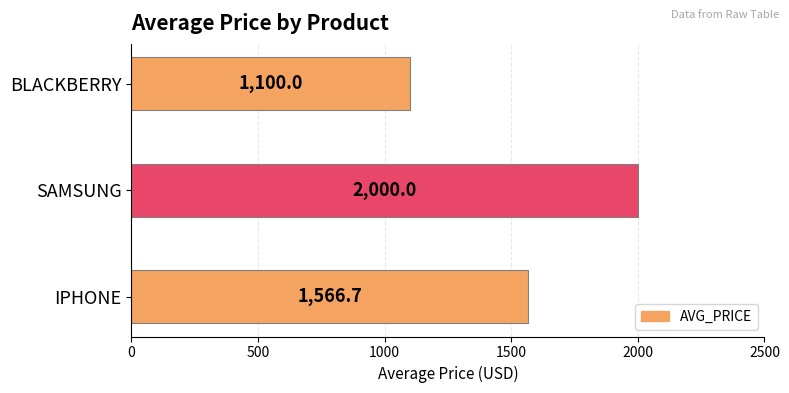

Reading bottom to top, transcribe all the data shown in this chart.

1566.7	2000.0	1100.0